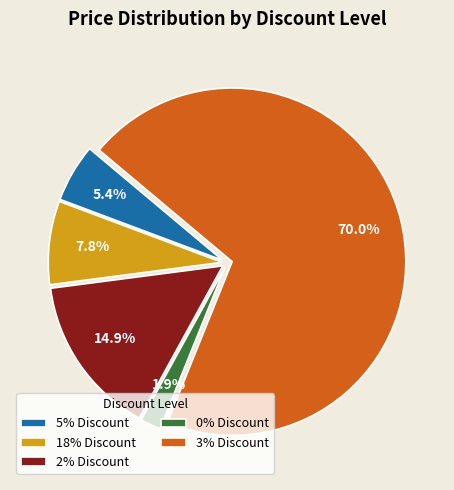

Does 0% Discount represent more than half of the total?

No